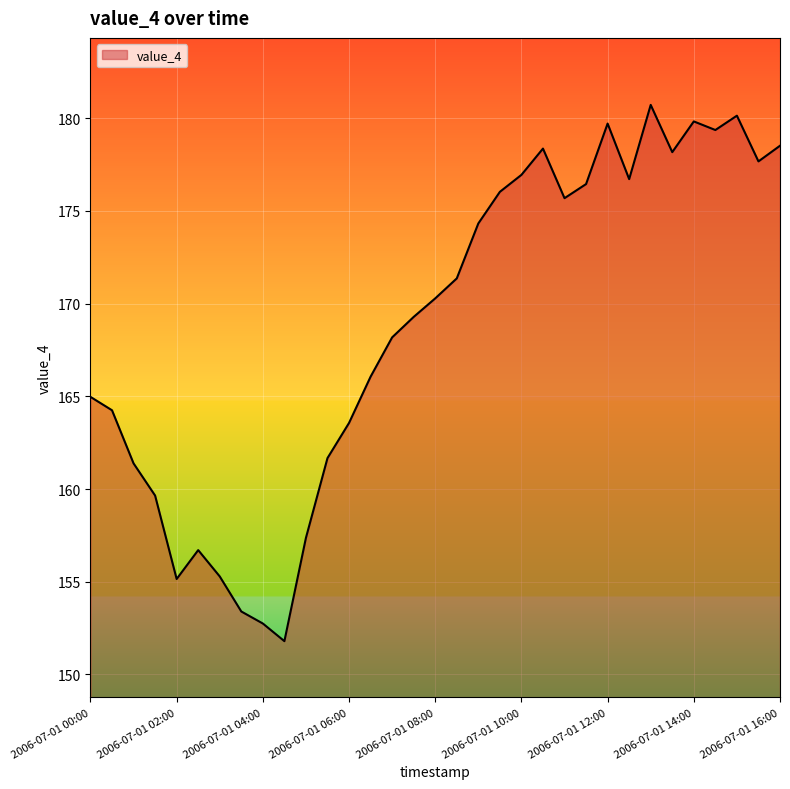

What is the greatest value displayed?

180.7